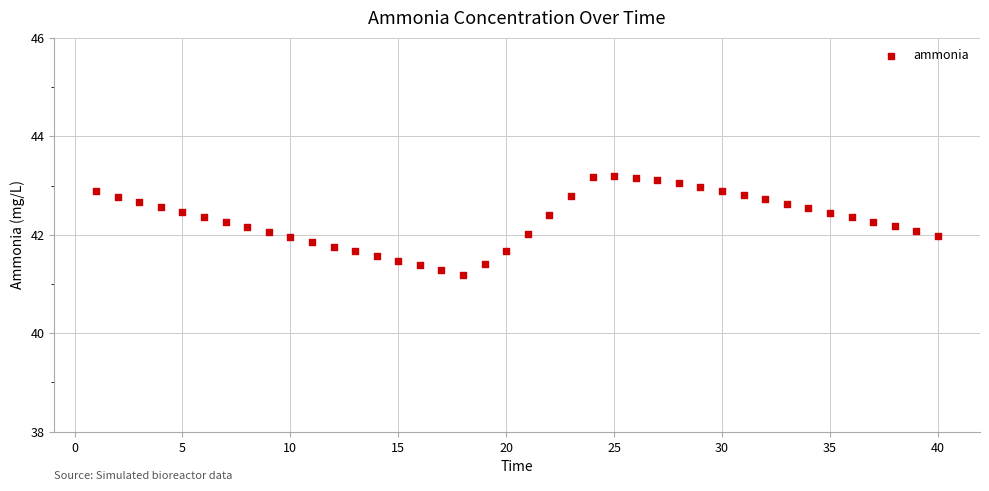

What is the range of Y values (max minus min)?

2.0